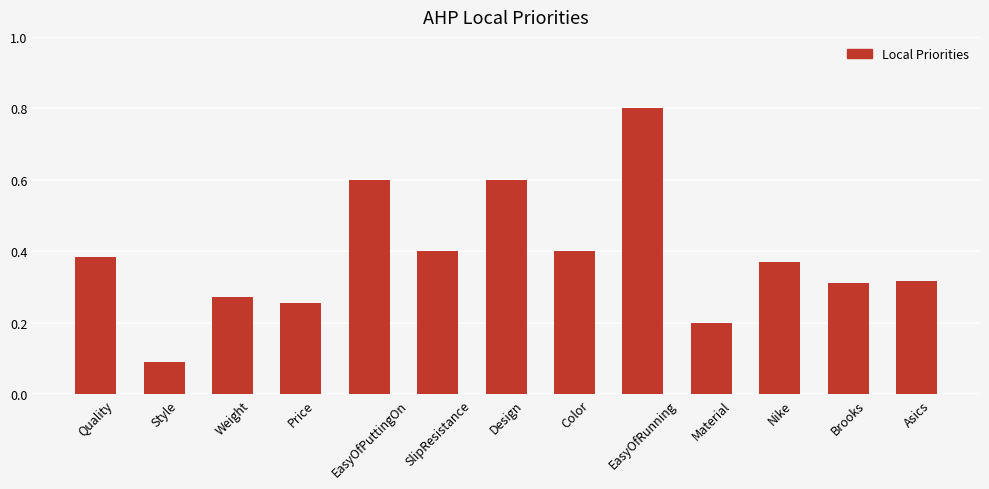

What is the label of the 13th bar from the left?

Asics